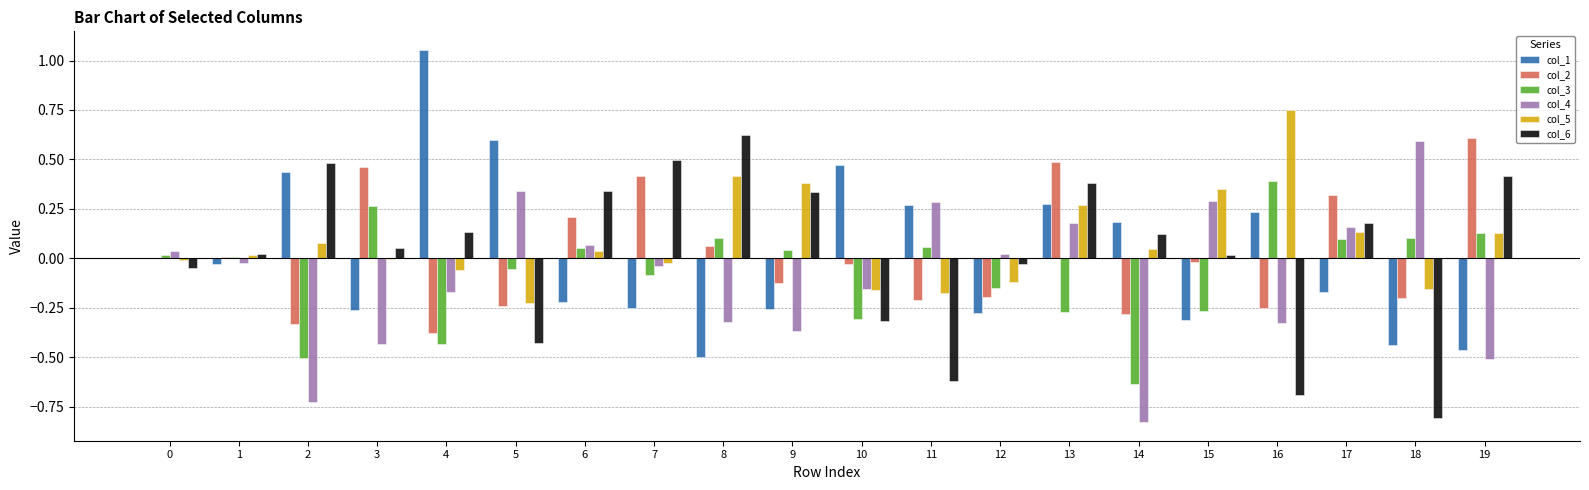

At which label does col_3 reach its peak?

16